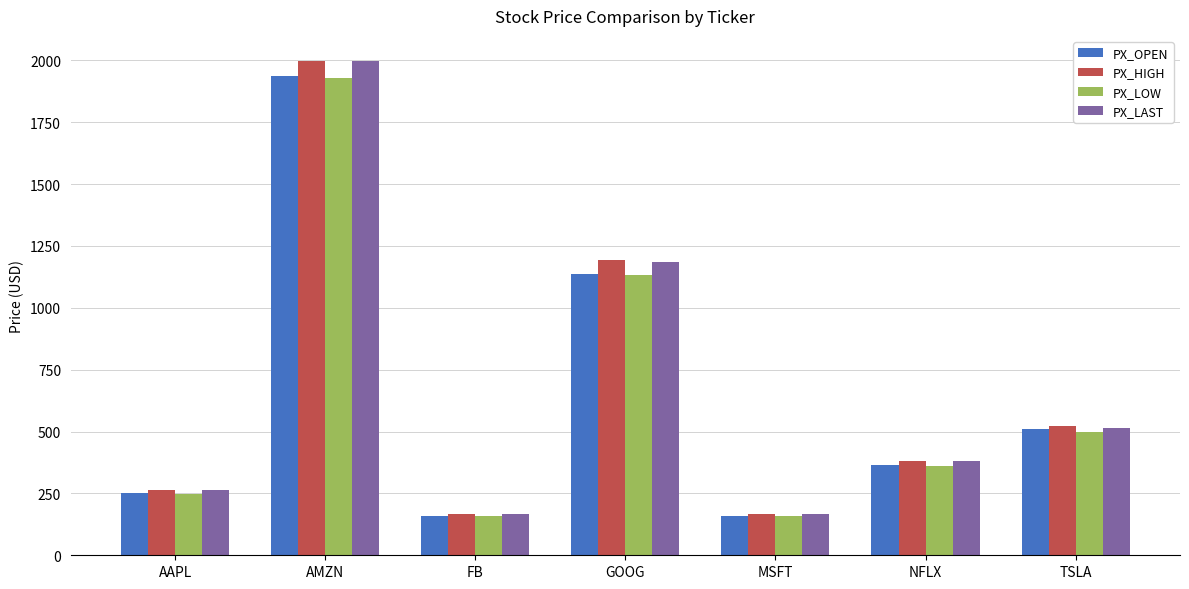

True or false: PX_OPEN has a value of 1804.7 at GOOG.

False